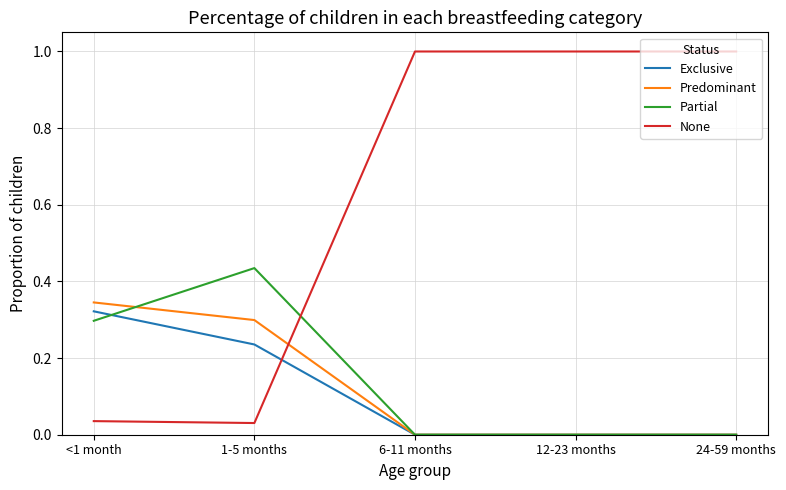

What is the total value across all series at <1 month?

1.0